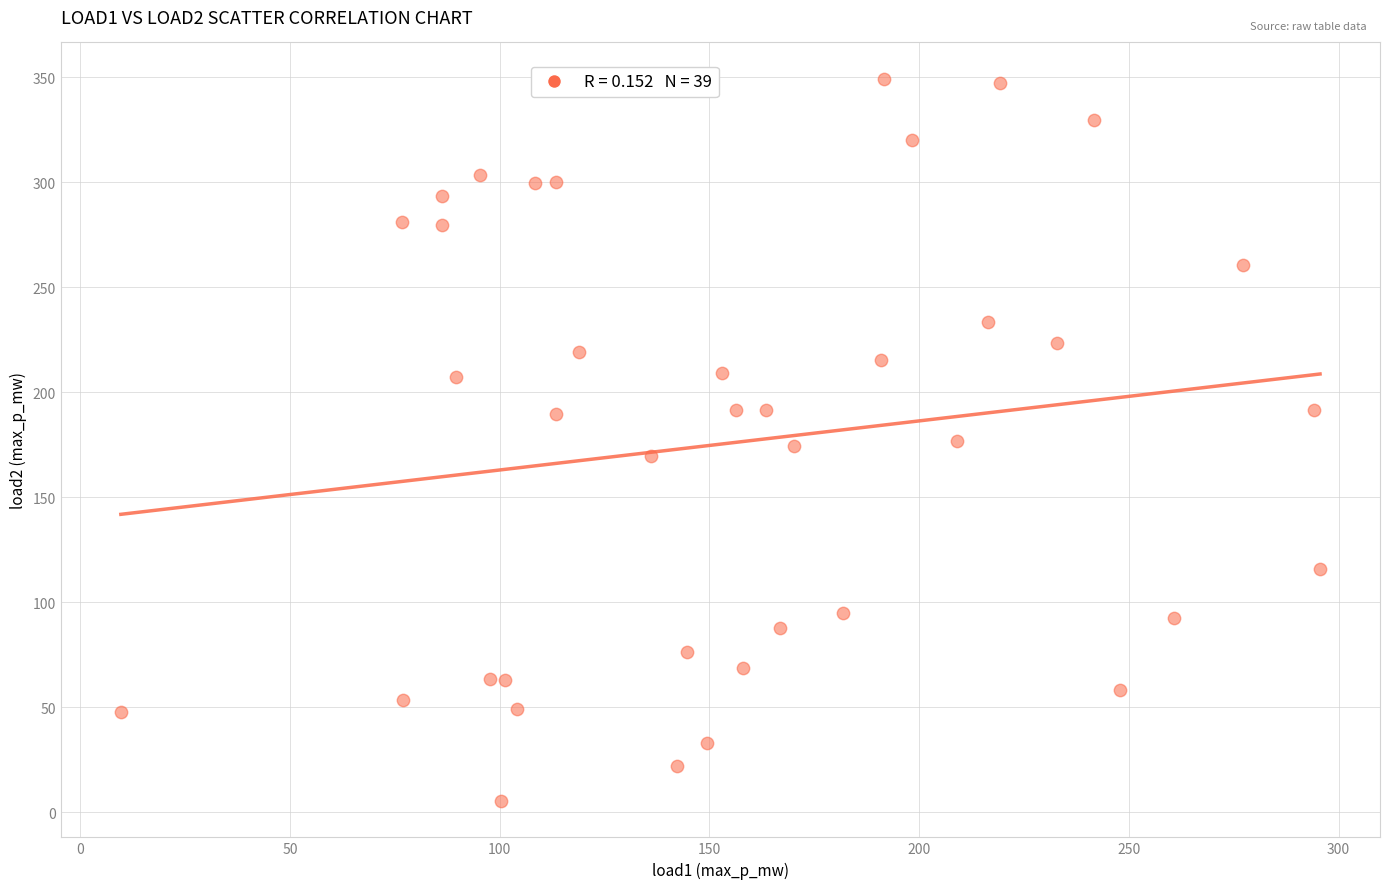

What is the range of Y values (max minus min)?

344.2